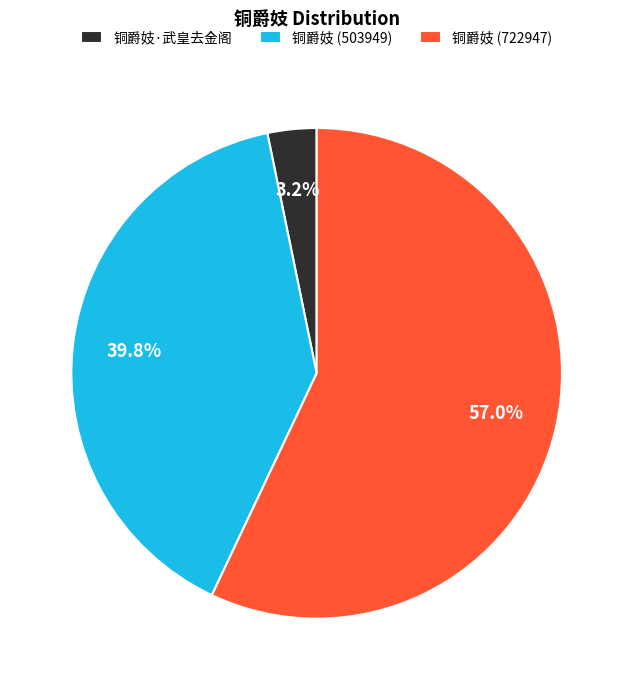

Do 铜爵妓·武皇去金阁 and 铜爵妓 (503949) together represent more than half of the pie?

No